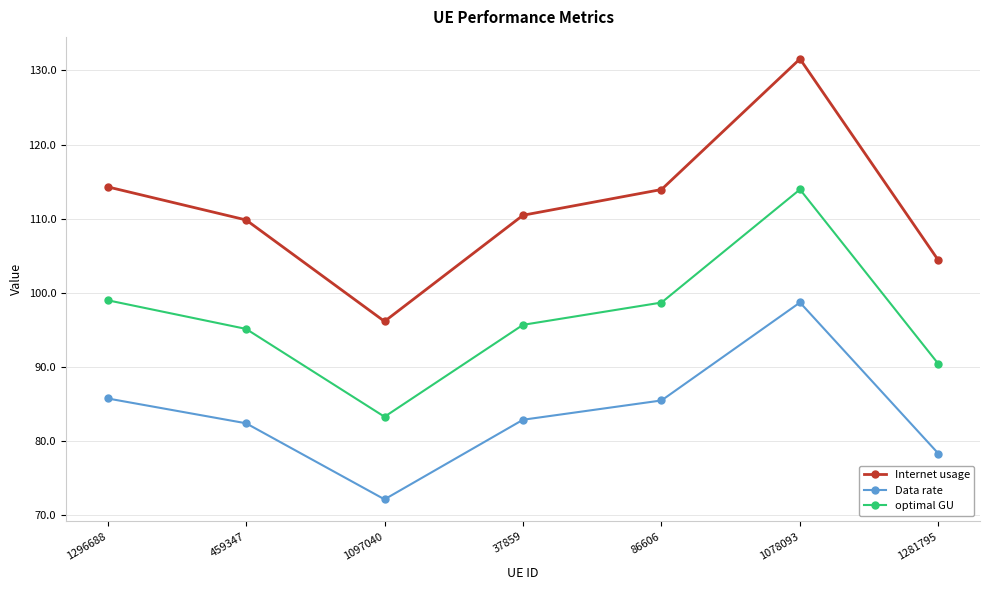

Is it true that Internet usage equals 221.0 at 1078093?

False